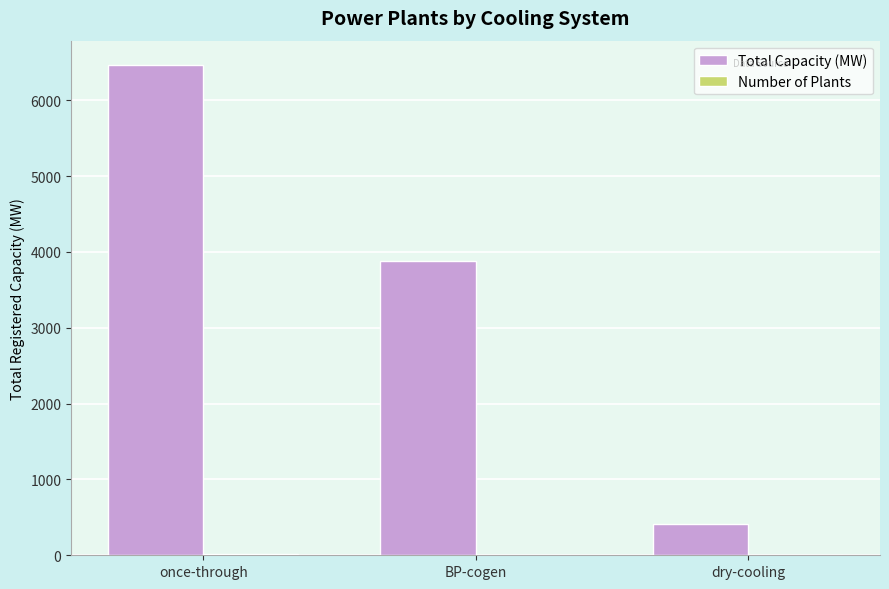

Where is Total Capacity (MW) nearest to the value 3440?

BP-cogen